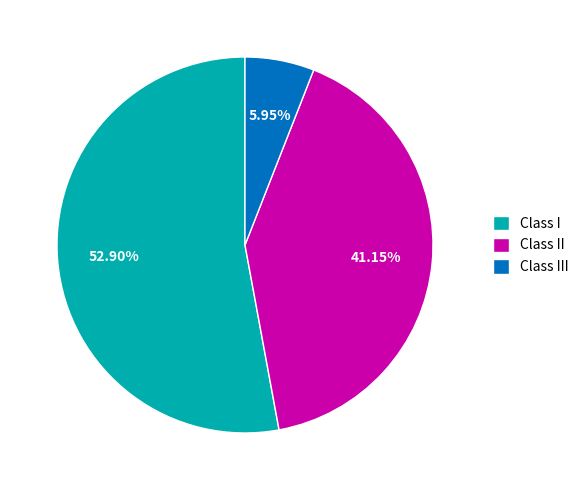

Count the number of slices in the pie.

3